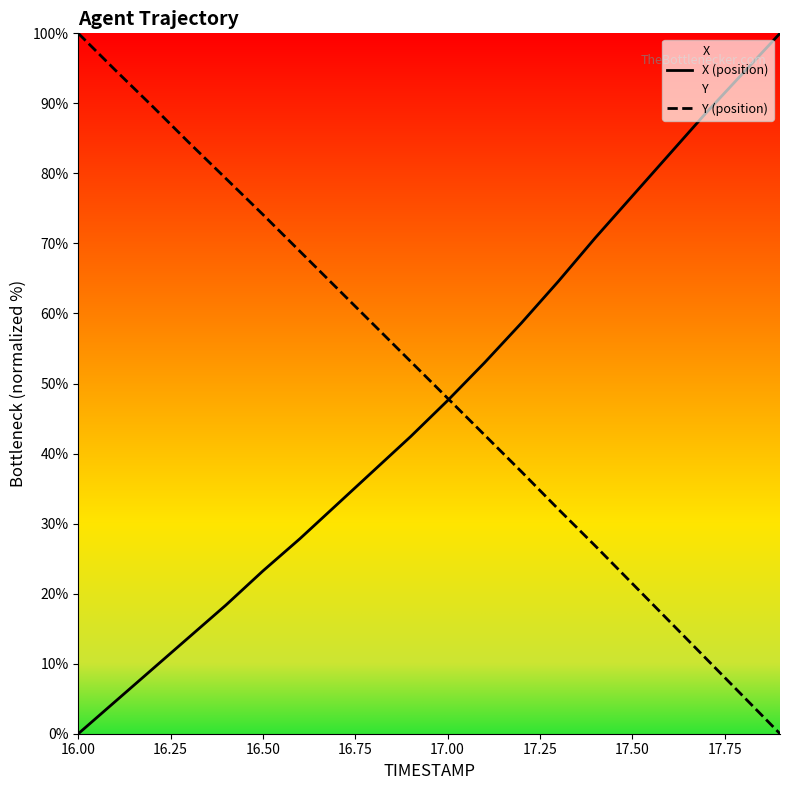

Which category has the lowest value in the X (position) series?

16.00